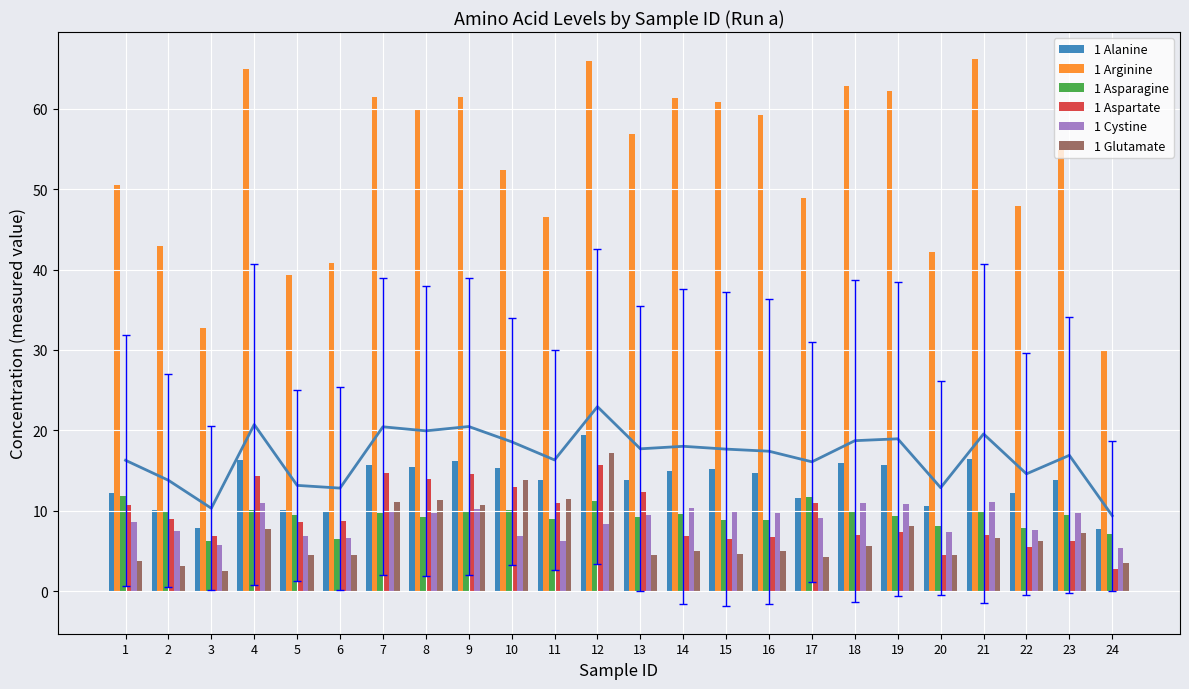

True or false: 1 Alanine has a value of 5.2 at 22.

False